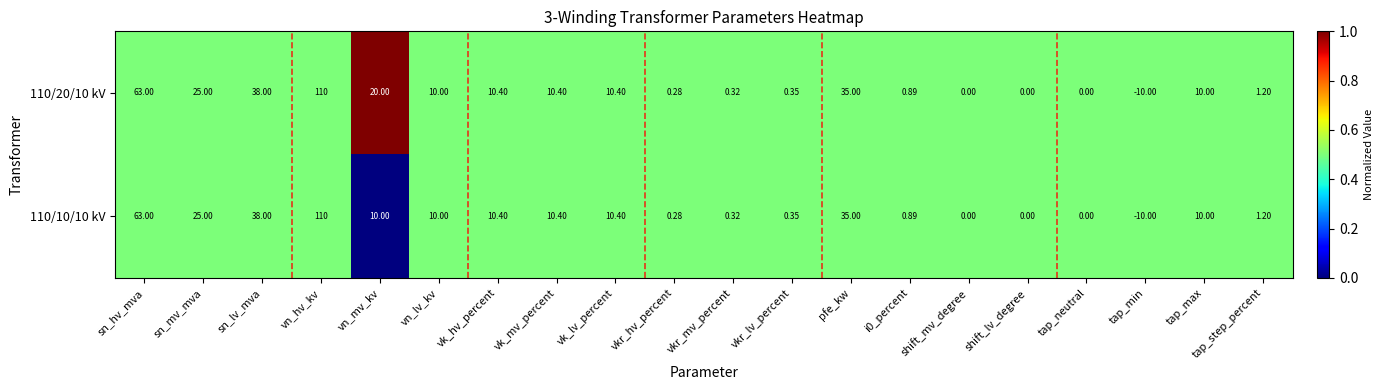

Which category has the highest value in the 110/20/10 kV series?

vn_hv_kv